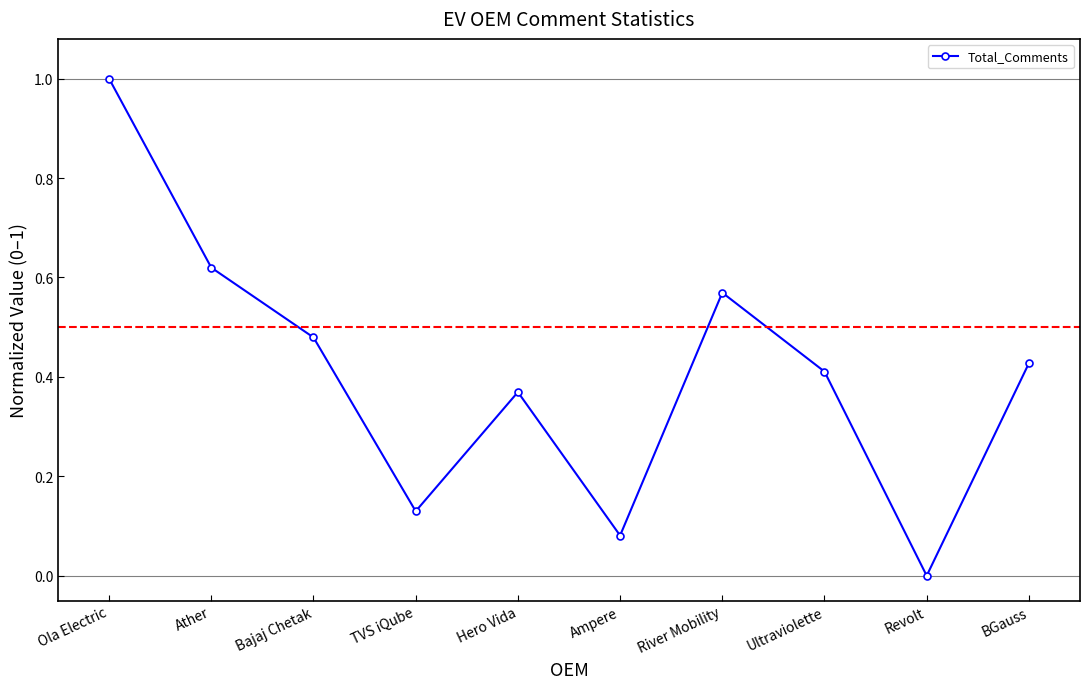

Count the number of categories in the chart.

10